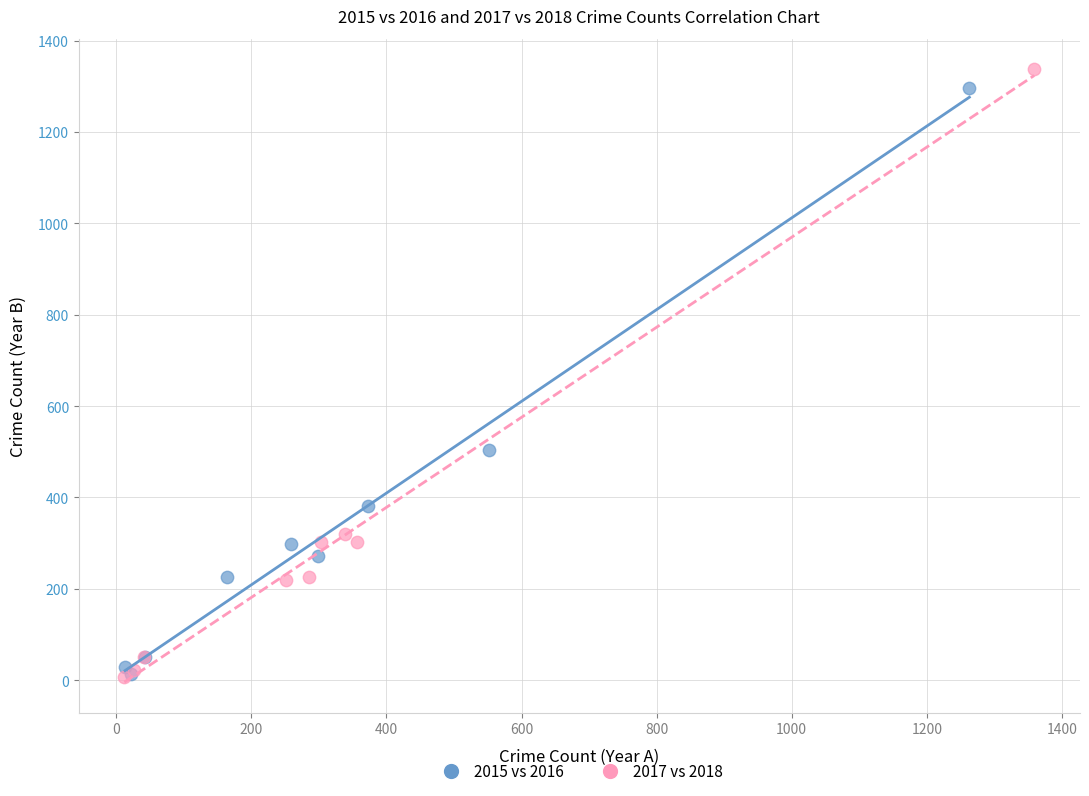

Which series has the widest spread of Y values?

2017 vs 2018